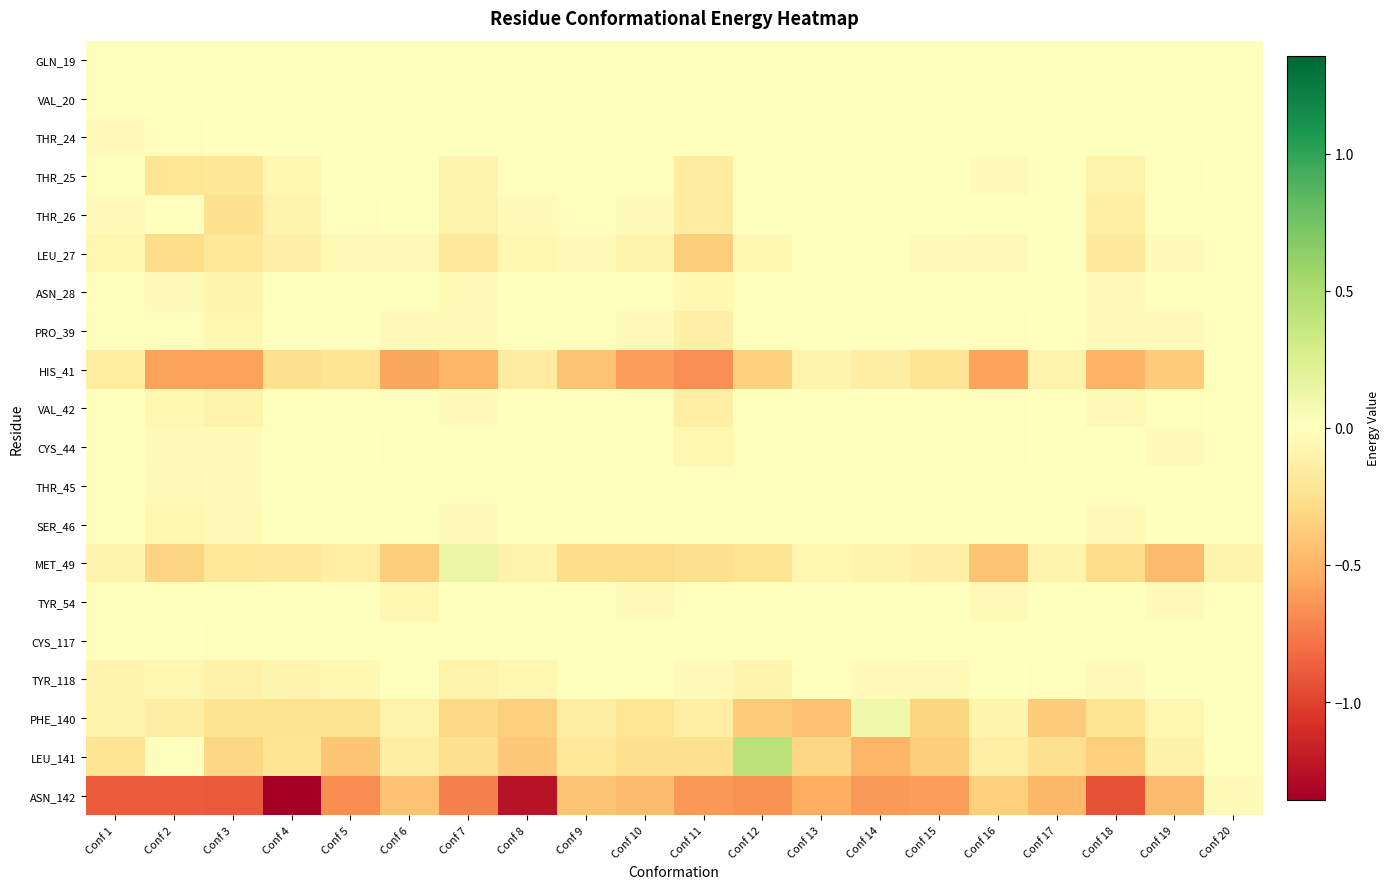

How many series are shown in this chart?

20